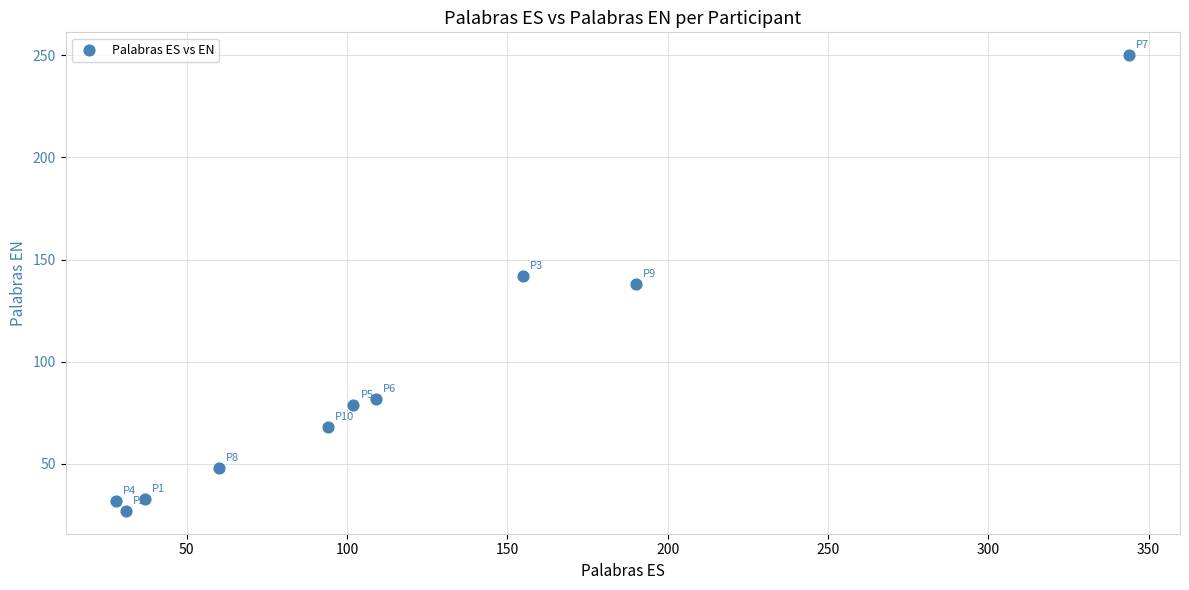

What is the average Y value?

90